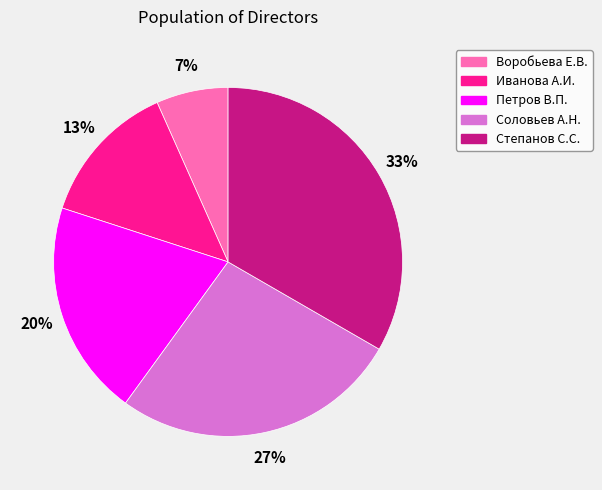

Approximately how many times larger is the value at Степанов С.С. compared to Иванова А.И.?

2.5